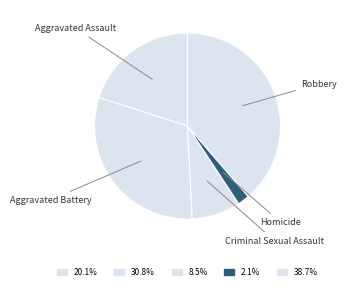

Which slice is the largest?

Robbery